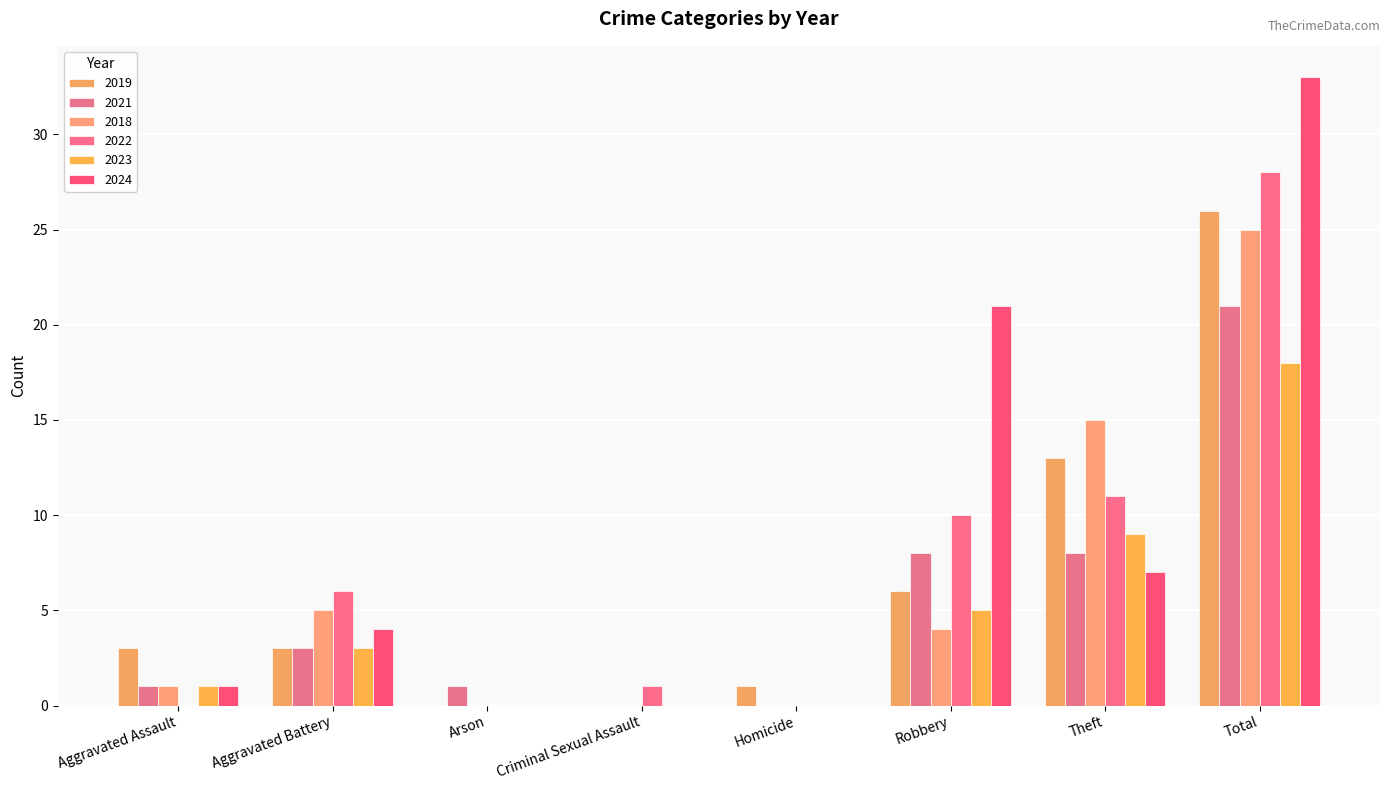

Between Robbery and Theft, which is larger?

Theft